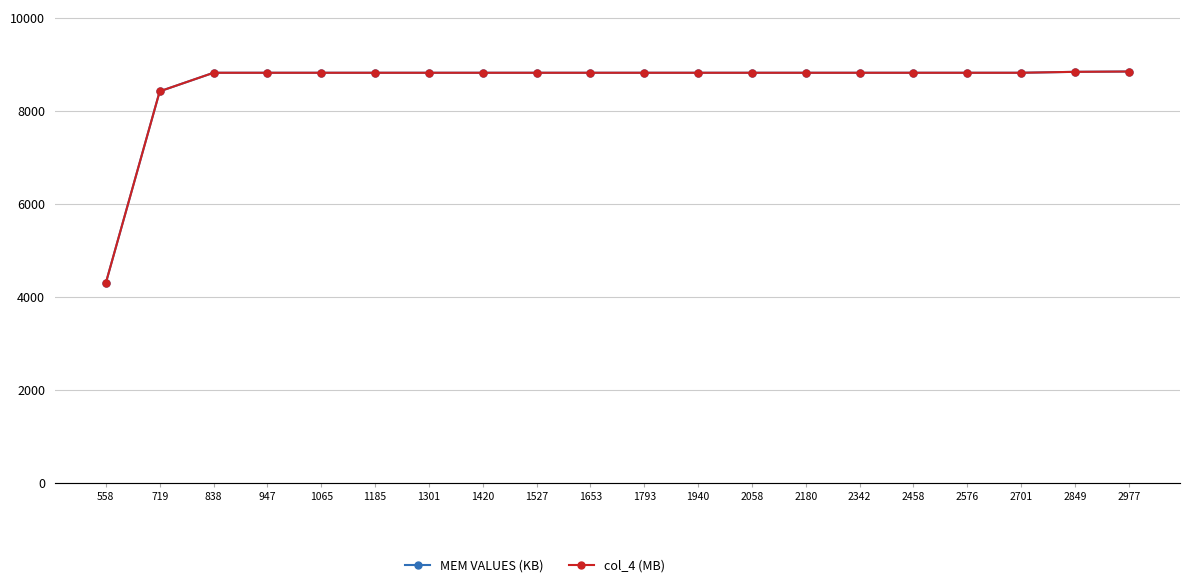

Rank the series at 1940 from lowest to highest value.

col_4 (MB), MEM VALUES (KB)